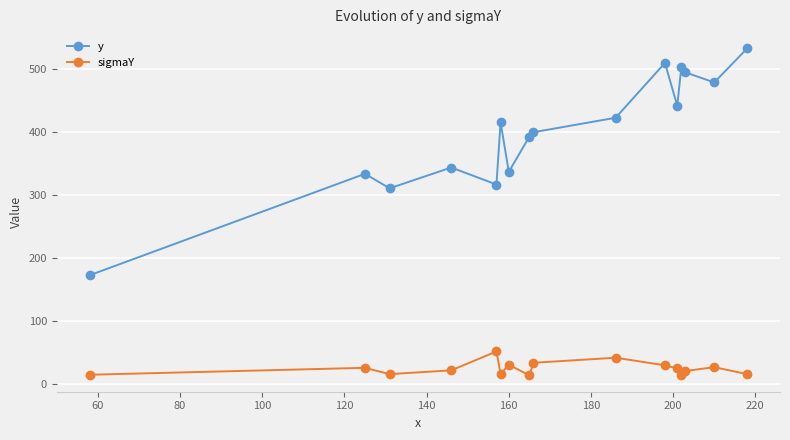

What are all the series names shown in the legend?

y, sigmaY